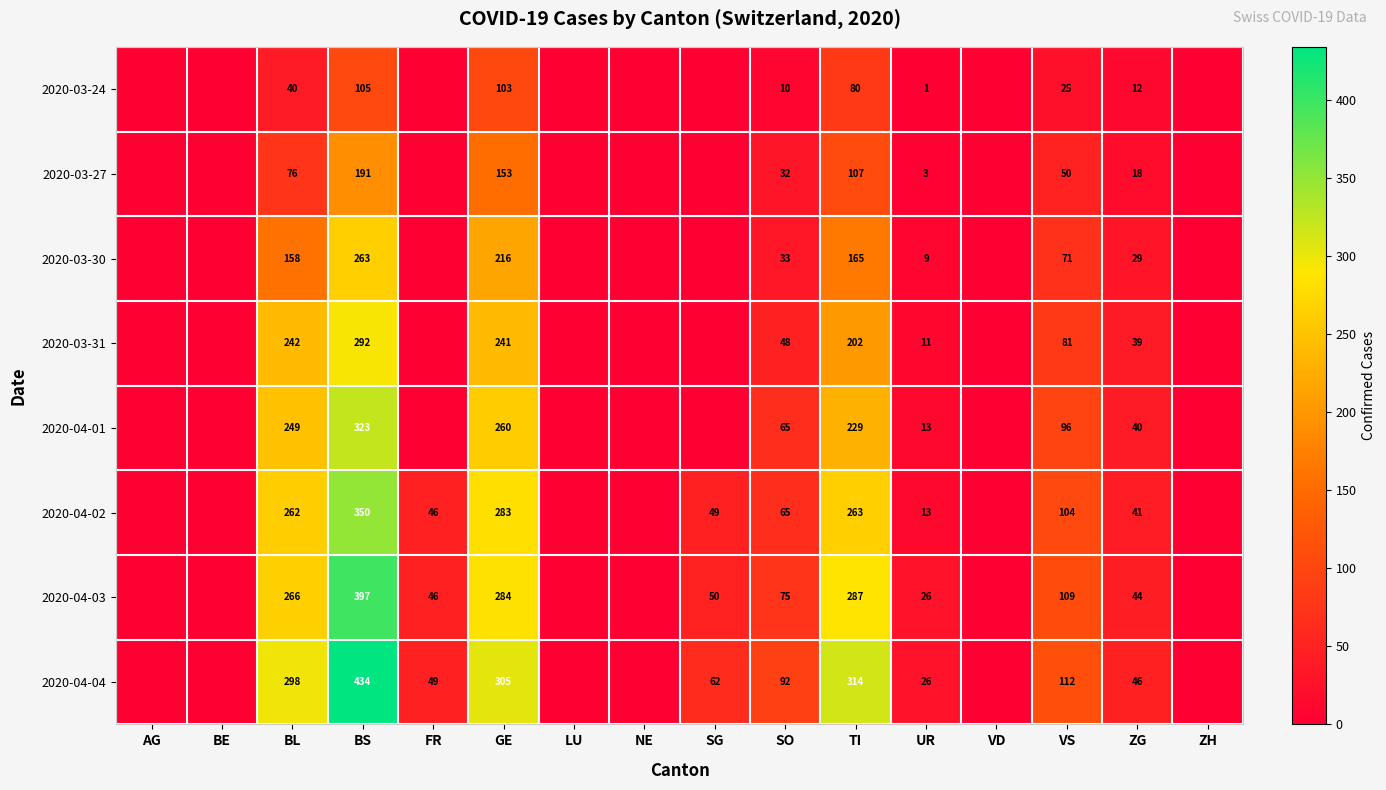

What is the sum of the 2020-04-04 values at VS and UR?

138